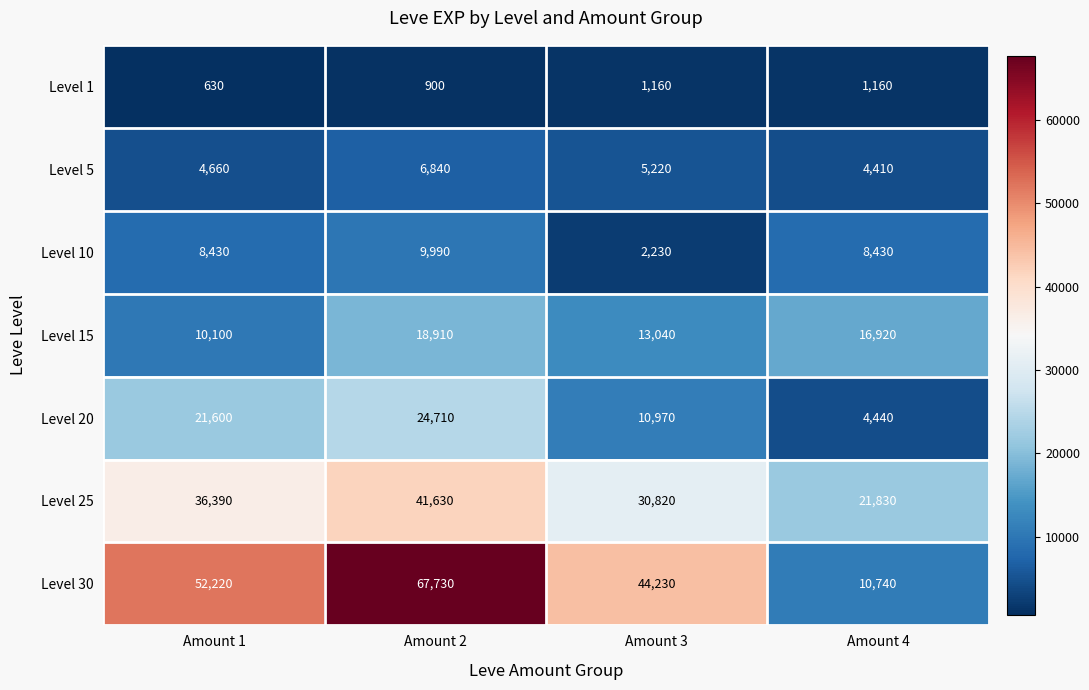

Is it true that Level 5 equals 4410 at Amount 4?

True